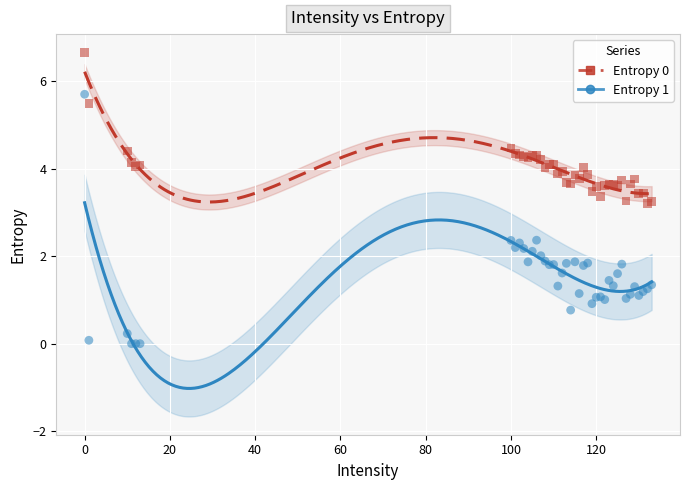

What is the X range (max minus min) for the scatter plot?

133.0